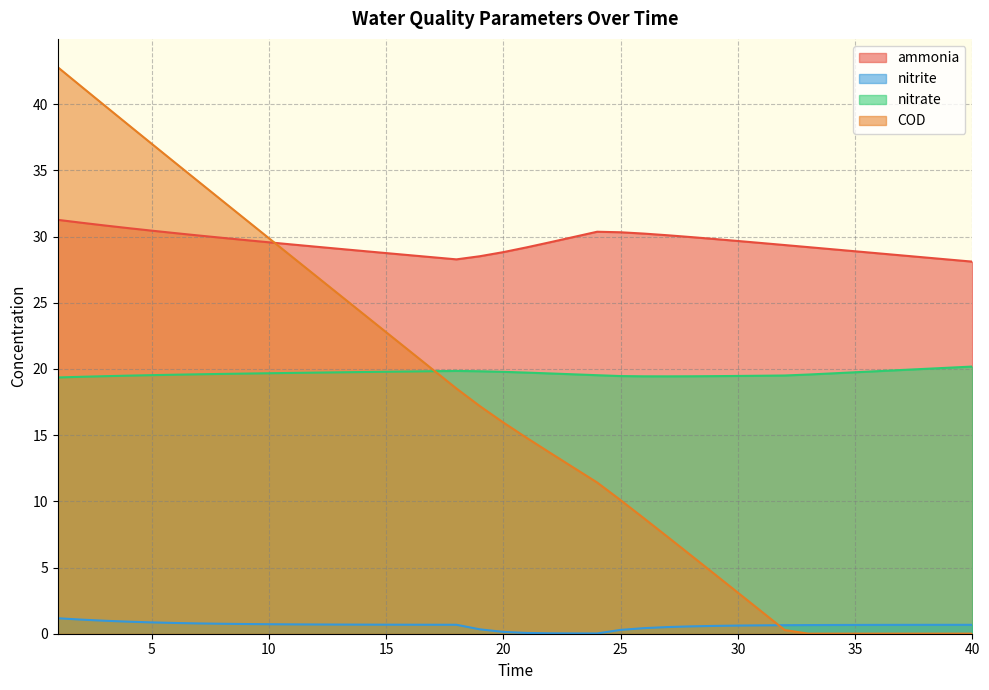

What is the difference between the highest and lowest values at 16?

27.9